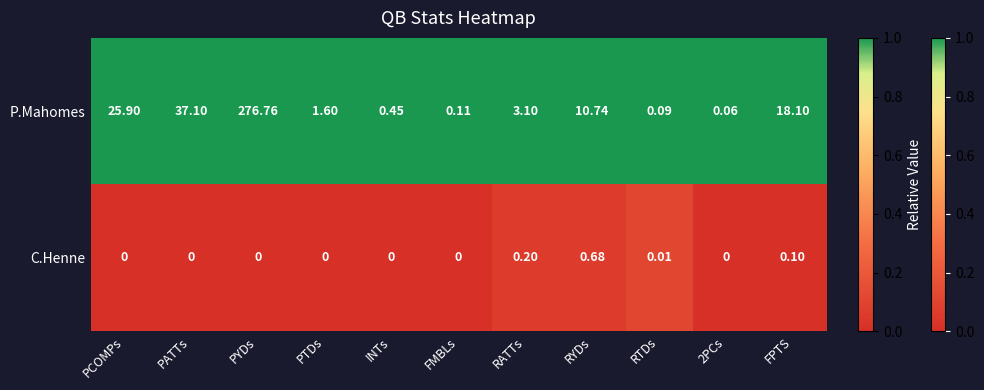

List the series in order of their peak value, lowest first.

C.Henne, P.Mahomes